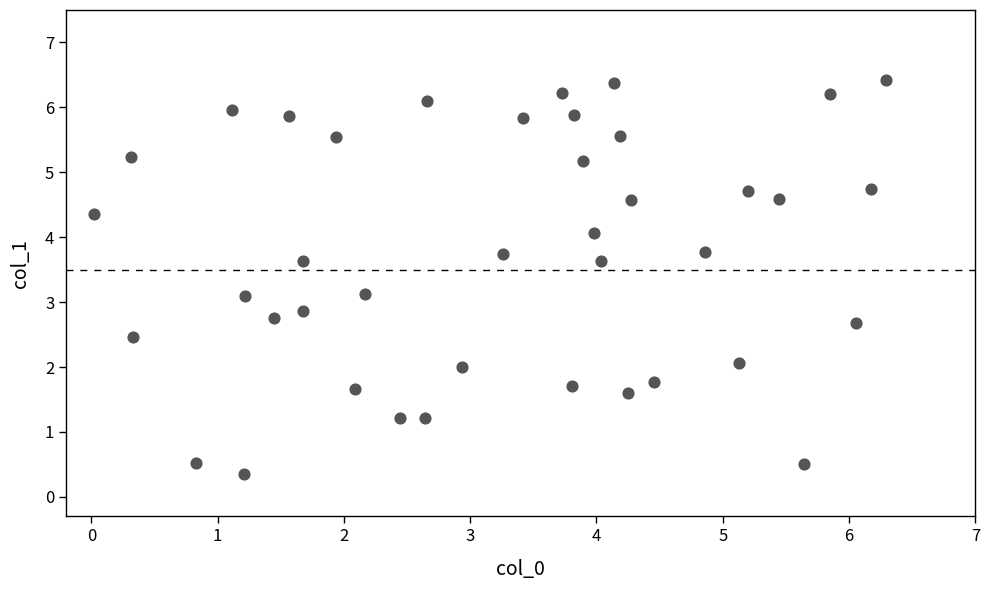

What is the range of Y values (max minus min)?

6.1